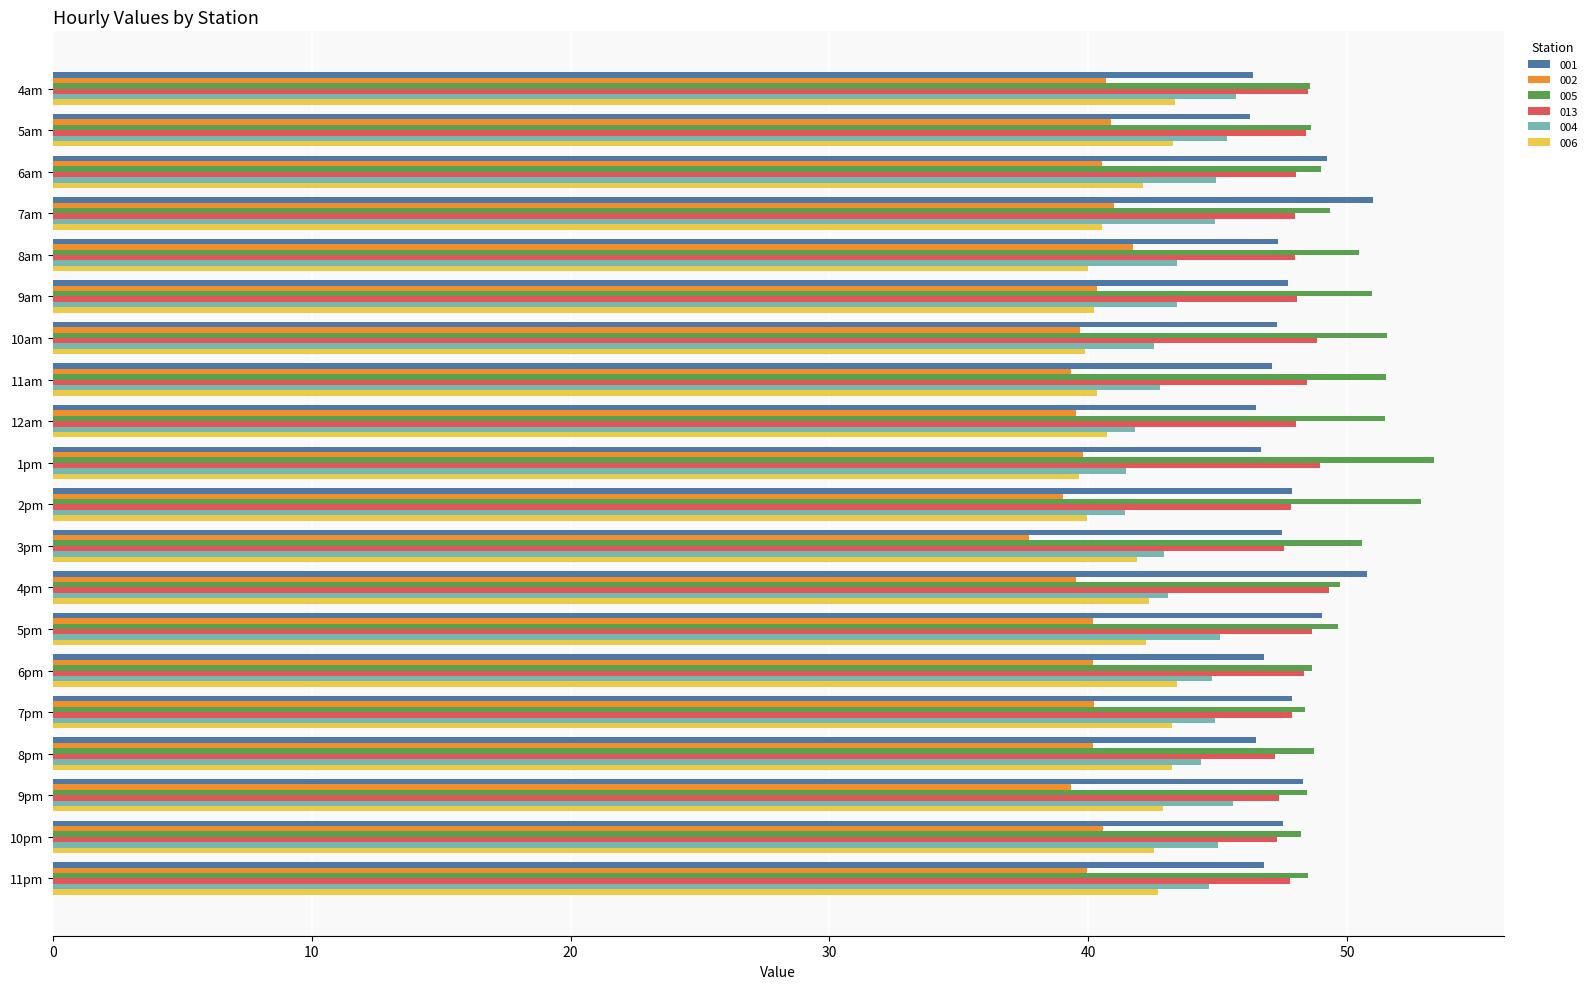

True or false: 001 has a value of 47.9 at 2pm.

True